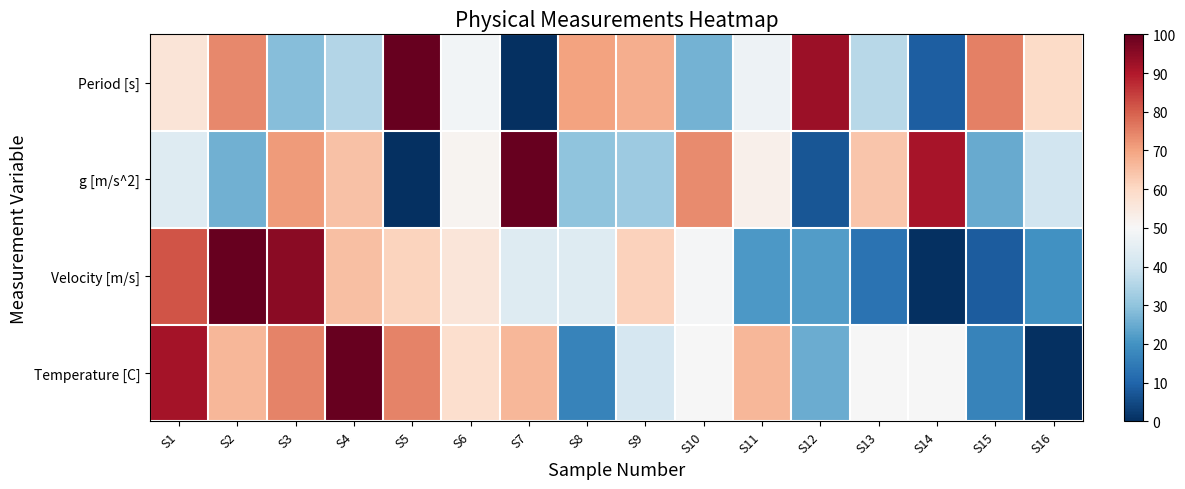

Reading left to right, extract all data points from this chart.

Period [s]: S1=56.6	S2=74.0	S3=28.8	S4=35.2	S5=100.0	S6=48.4	S7=0.0	S8=70.2	S9=68.1	S10=26.4	S11=47.5	S12=92.6	S13=36.2	S14=8.7	S15=75.1	S16=59.5
g [m/s^2]: S1=43.4	S2=26.0	S3=71.1	S4=64.7	S5=0.0	S6=51.5	S7=100.0	S8=29.8	S9=31.8	S10=73.6	S11=52.4	S12=7.4	S13=63.7	S14=91.3	S15=24.9	S16=40.5
Velocity [m/s]: S1=81.3	S2=100.0	S3=94.9	S4=64.9	S5=61.0	S6=55.9	S7=43.6	S8=43.6	S9=61.6	S10=49.3	S11=21.3	S12=22.0	S13=13.2	S14=0.0	S15=8.5	S16=19.9
Temperature [C]: S1=91.7	S2=66.7	S3=75.0	S4=100.0	S5=75.0	S6=58.3	S7=66.7	S8=16.7	S9=41.7	S10=50.0	S11=66.7	S12=25.0	S13=50.0	S14=50.0	S15=16.7	S16=0.0